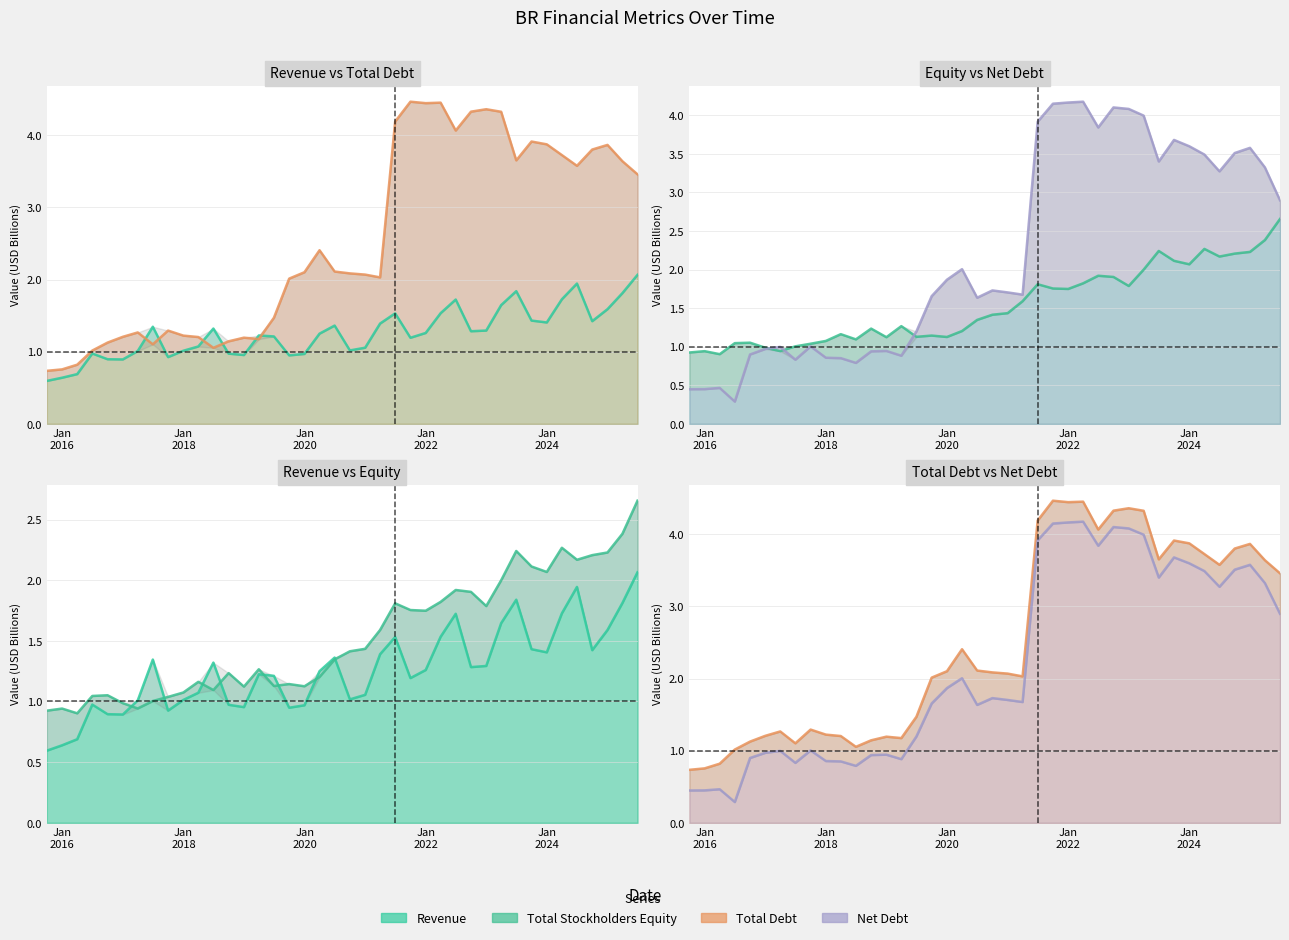

Is it true that netDebt equals 5.7 at 27?

False